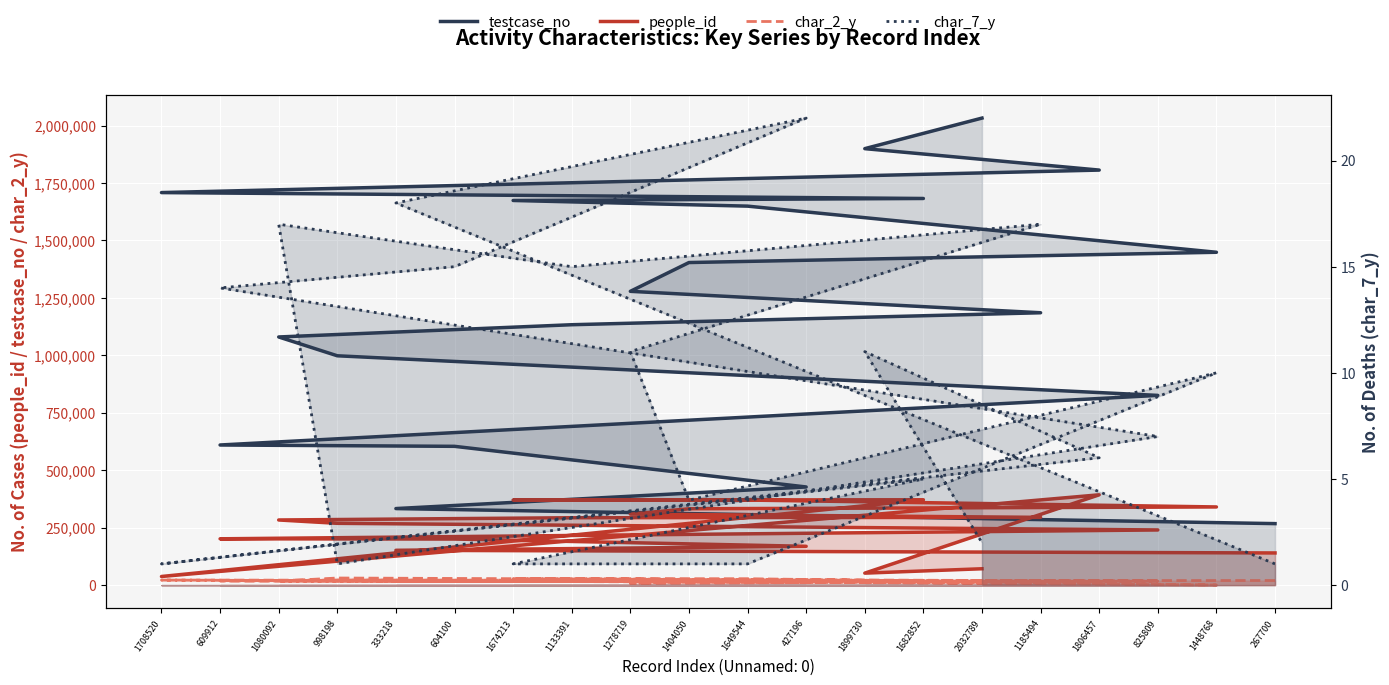

At which label does testcase_no first exceed 1278720?

1404050